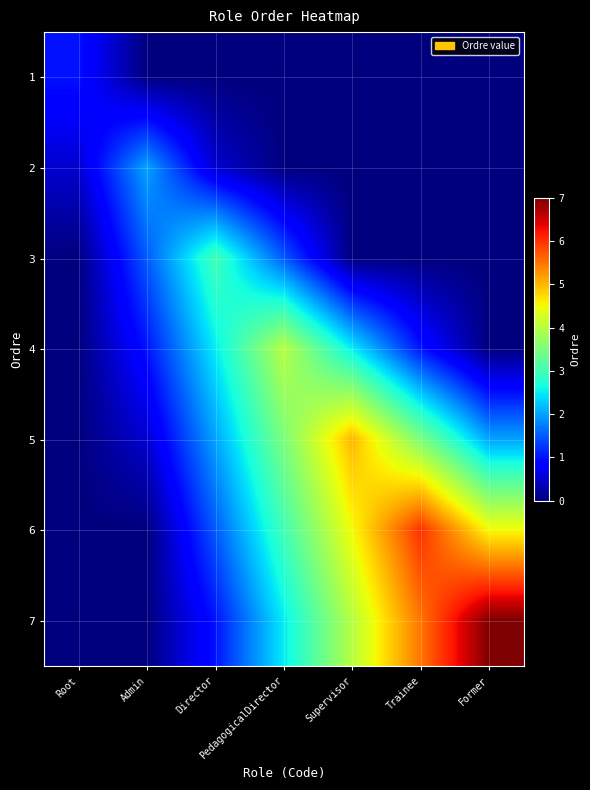

What is the total value across all series at Director?

10.5